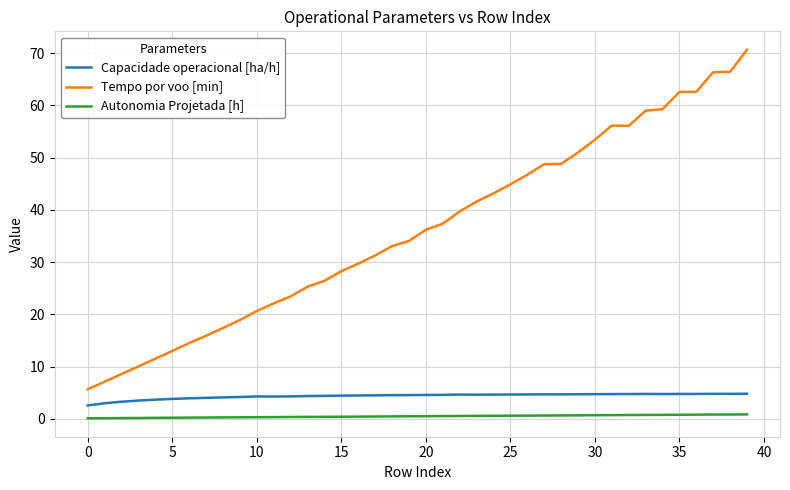

At how many categories does at least one series exceed 1?

40